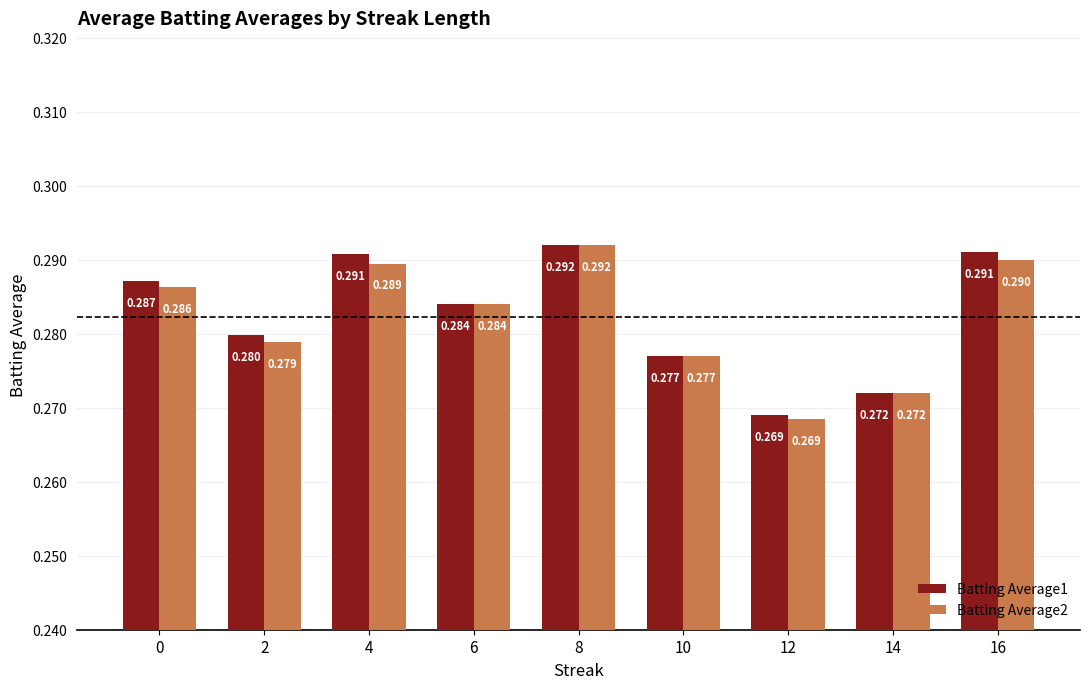

Is the value of Batting Average2 at 10 greater than the value of Batting Average1 at 16?

No